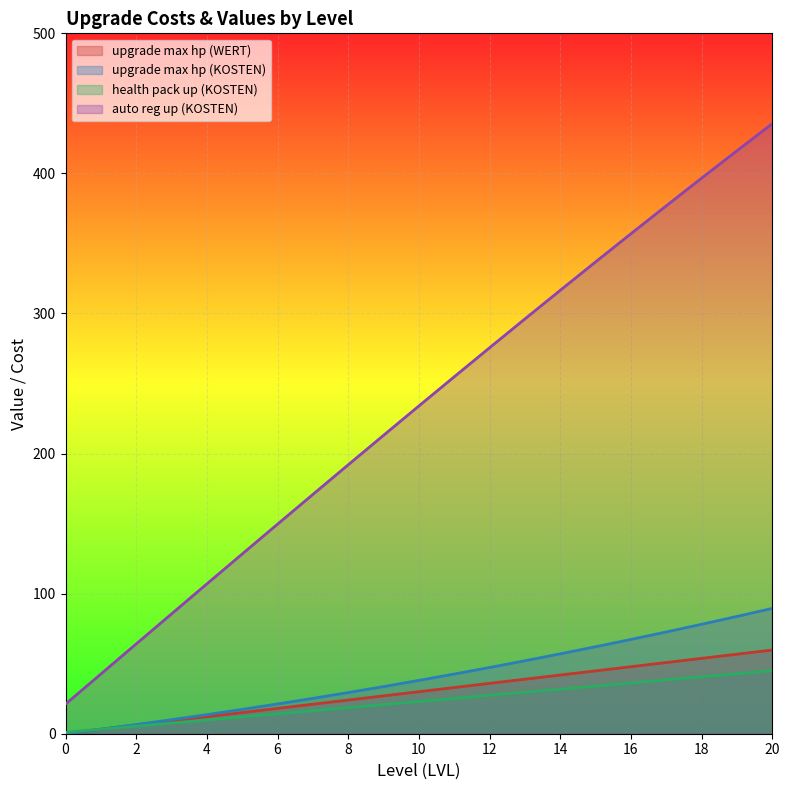

Reading left to right, transcribe all the data shown in this chart.

upgrade max hp (WERT): 0=0.2	1=3.2	2=6.2	3=9.2	4=12.1	5=15.1	6=18.1	7=21.1	8=24.0	9=27.0	10=30.0	11=33.0	12=35.9	13=38.9	14=41.9	15=44.9	16=47.8	17=50.8	18=53.8	19=56.8	20=59.7
upgrade max hp (KOSTEN): 0=0.0	1=3.2	2=6.5	3=10.0	4=13.6	5=17.4	6=21.2	7=25.2	8=29.4	9=33.7	10=38.1	11=42.6	12=47.3	13=52.1	14=57.0	15=62.1	16=67.3	17=72.6	18=78.1	19=83.7	20=89.5
health pack up (KOSTEN): 0=1.0	1=3.2	2=5.4	3=7.6	4=9.8	5=12.0	6=14.2	7=16.4	8=18.6	9=20.8	10=23.0	11=25.2	12=27.4	13=29.6	14=31.8	15=34.0	16=36.2	17=38.4	18=40.6	19=42.8	20=45.0
auto reg up (KOSTEN): 0=21.1	1=42.6	2=64.1	3=85.5	4=107.0	5=128.3	6=149.6	7=170.8	8=192.0	9=213.0	10=234.0	11=254.8	12=275.5	13=296.1	14=316.5	15=336.8	16=356.9	17=376.9	18=396.6	19=416.2	20=435.5